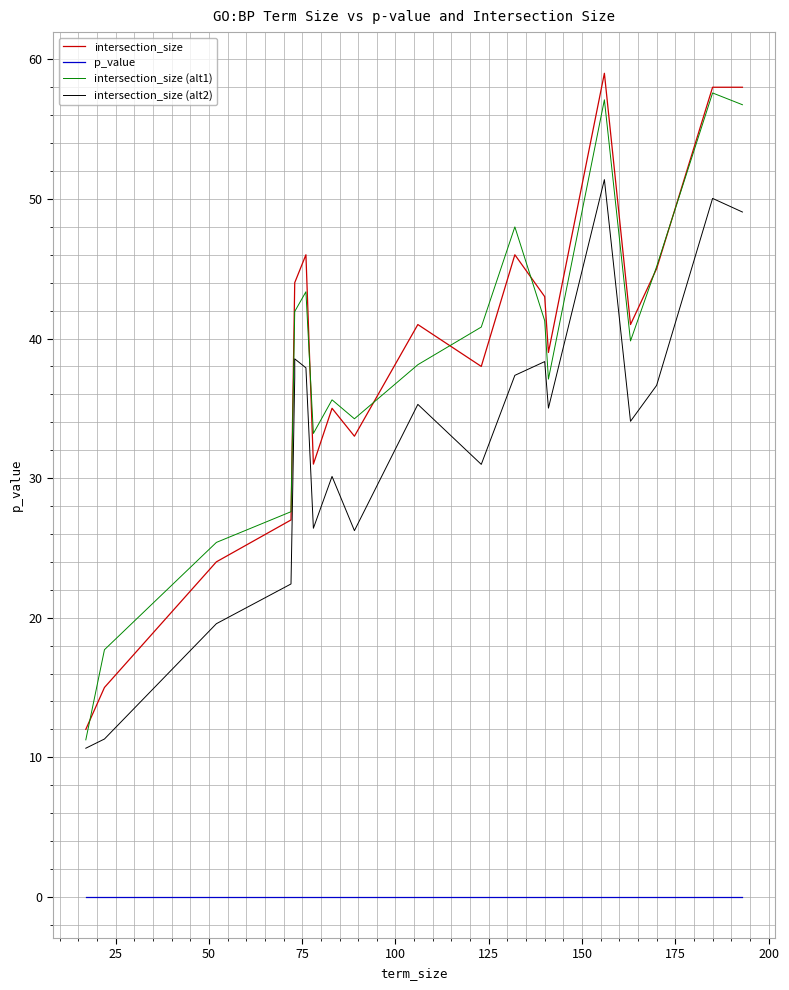

Which series has the largest total across all categories?

intersection_size